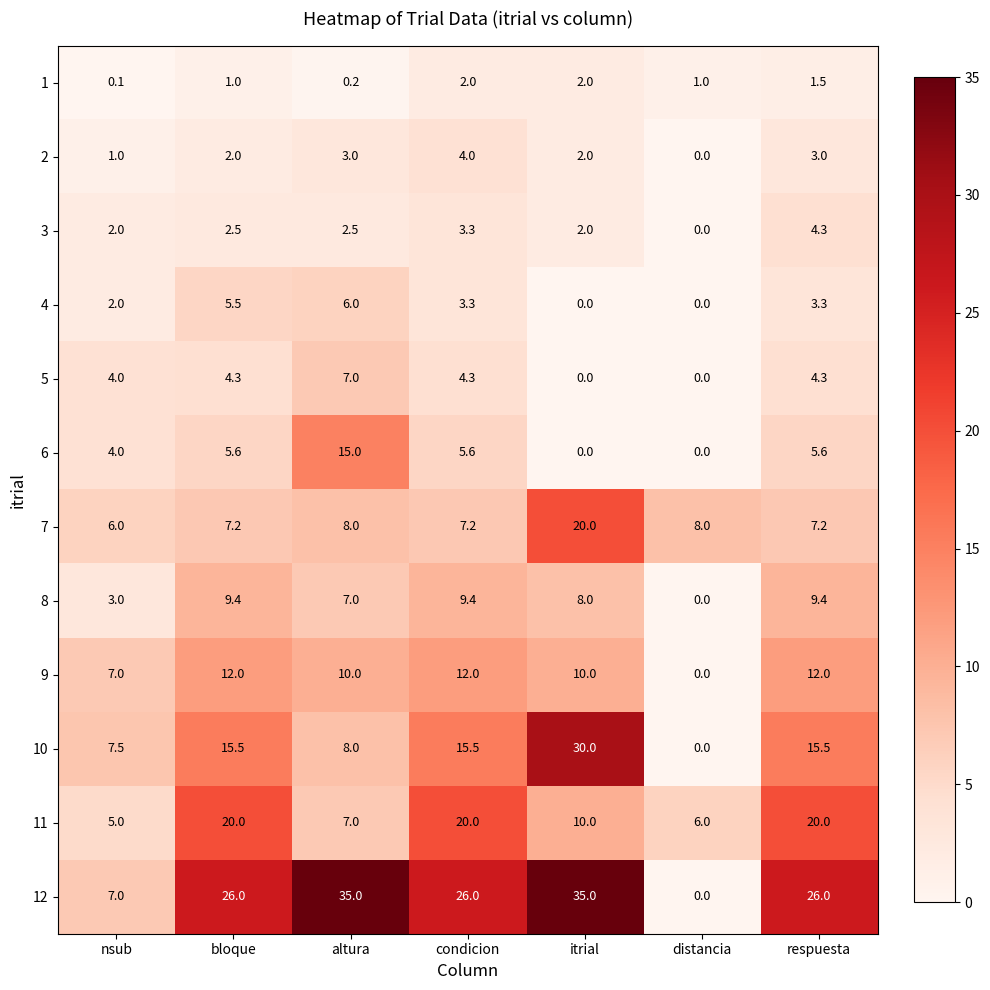

At which label does 11 reach its minimum?

nsub